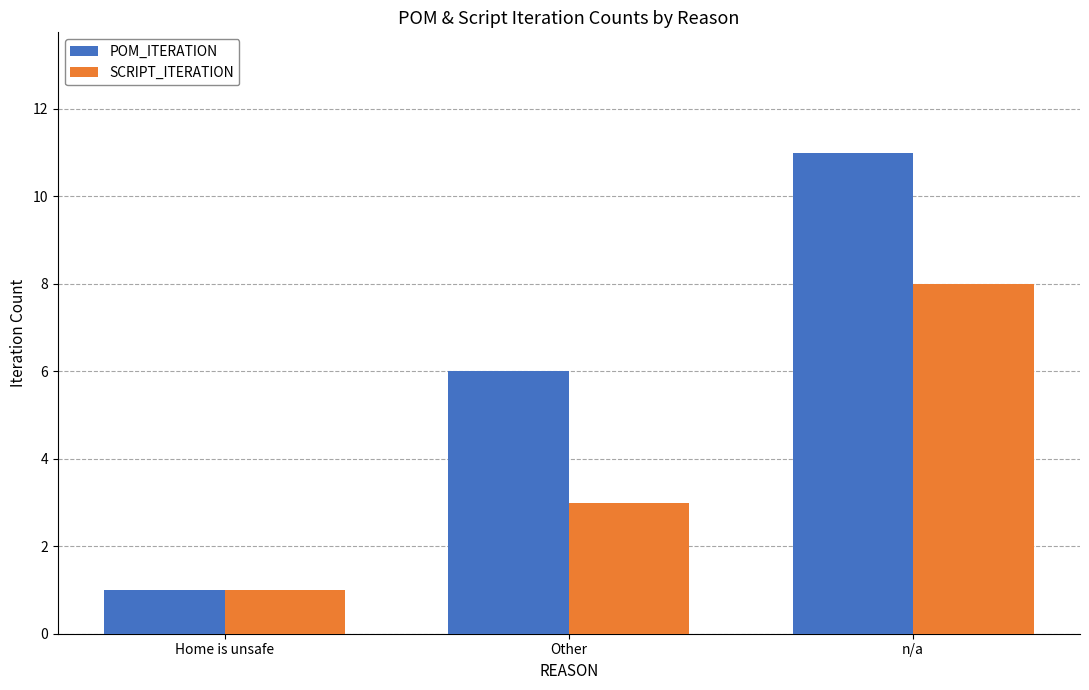

What position from the left is n/a?

3